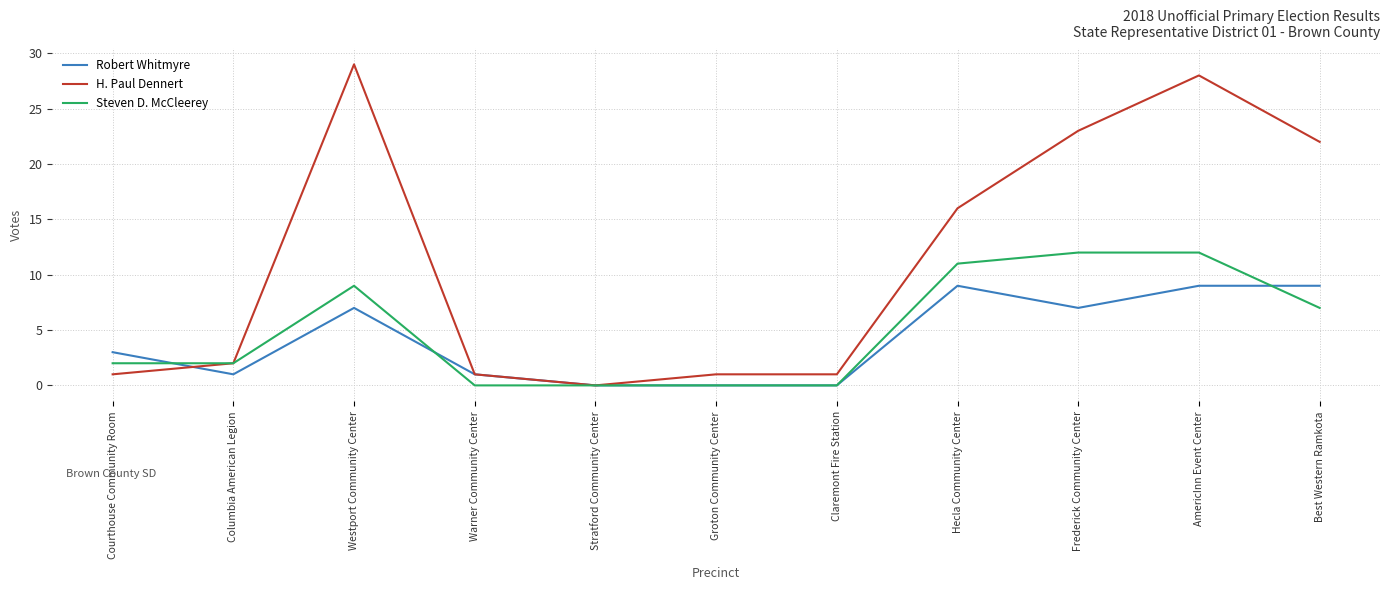

What position from the right is Warner Community Center?

8